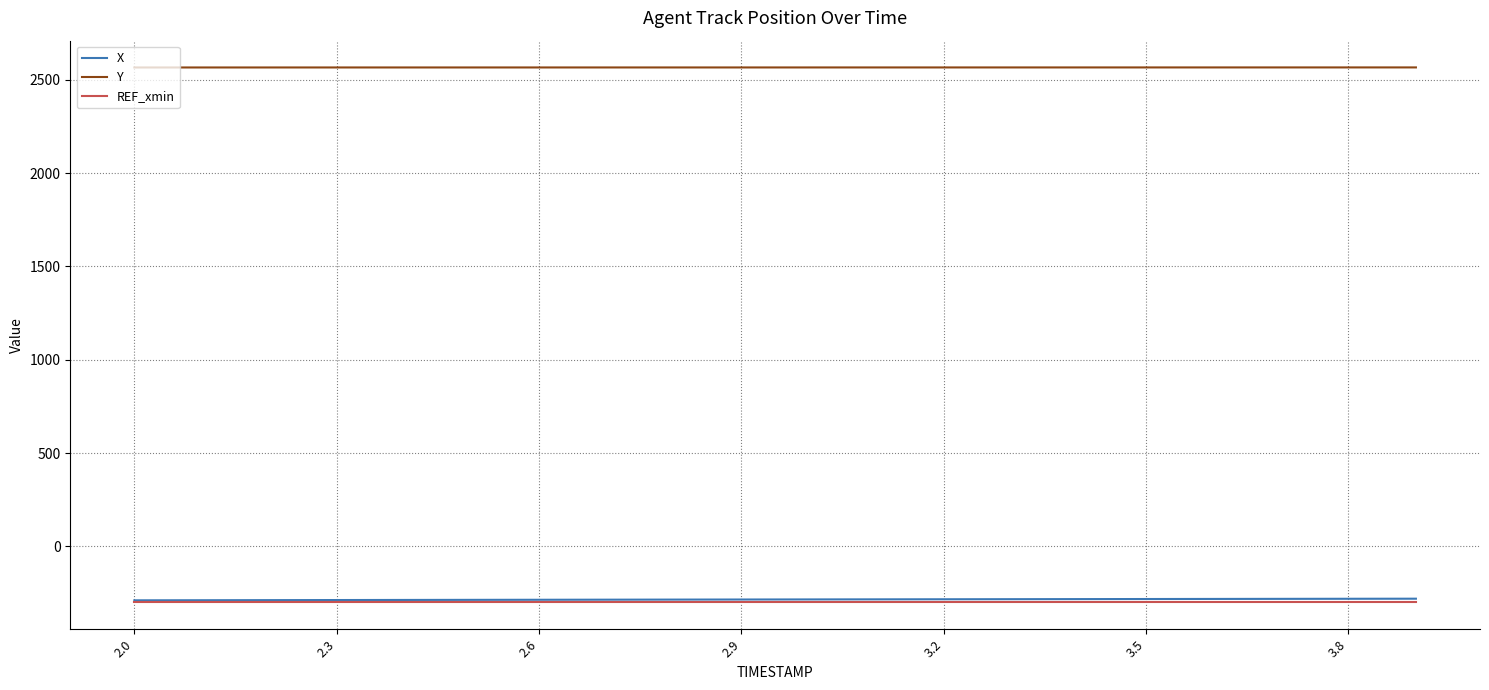

What are all the series names shown in the legend?

X, Y, REF_xmin